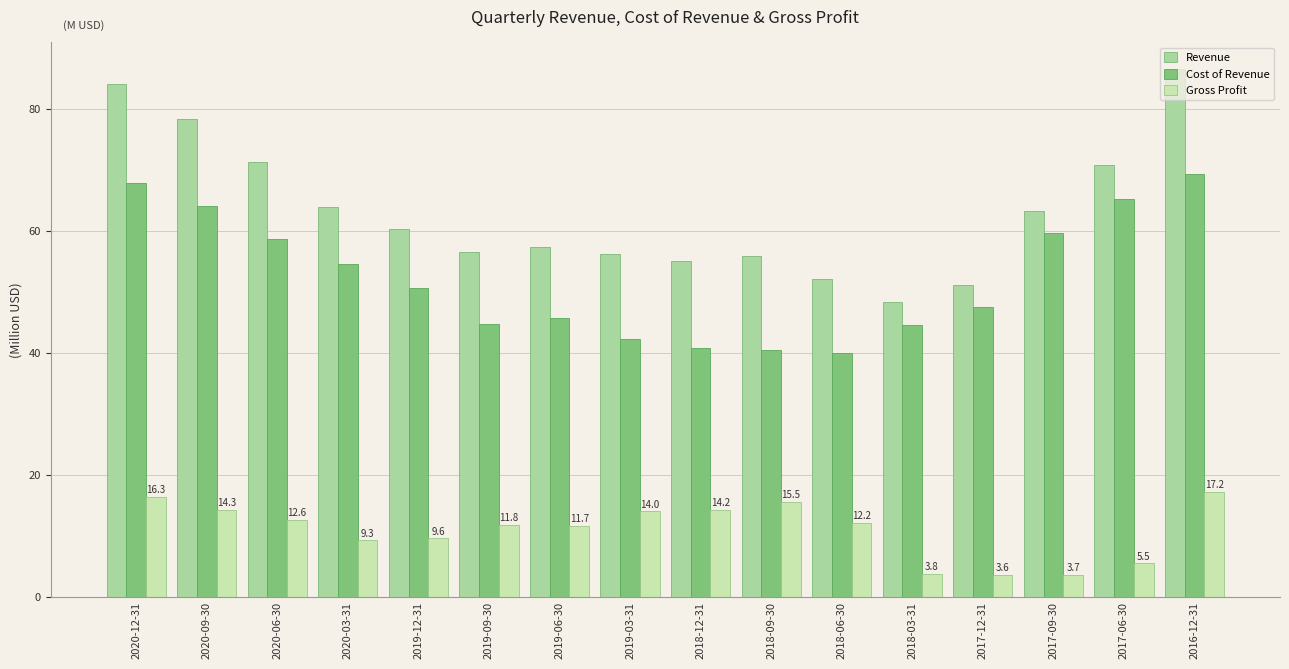

Is the value of Revenue at 2020-09-30 greater than the value of Cost of Revenue at 2018-06-30?

Yes